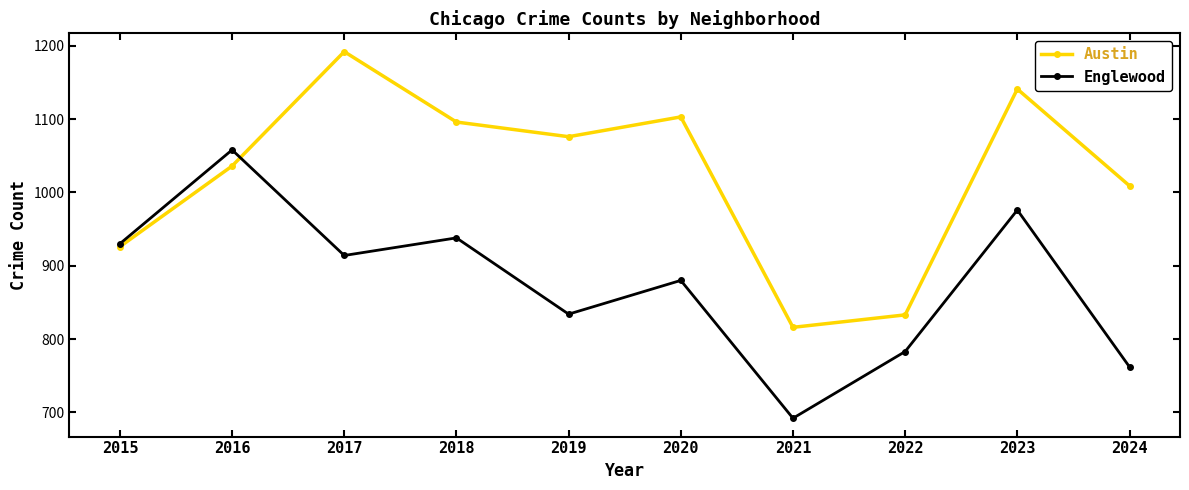

The value of Englewood at 2024 is 762. True or false?

True